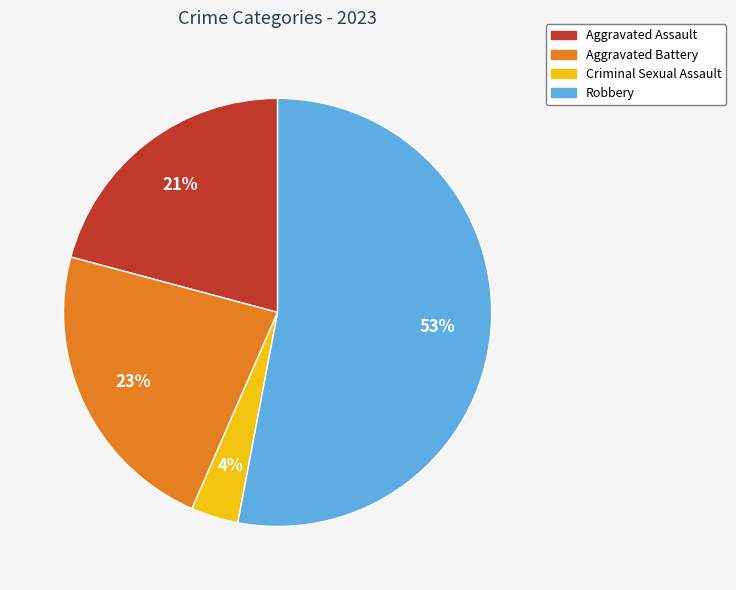

Rank the categories by value from highest to lowest.

Robbery, Aggravated Battery, Aggravated Assault, Criminal Sexual Assault